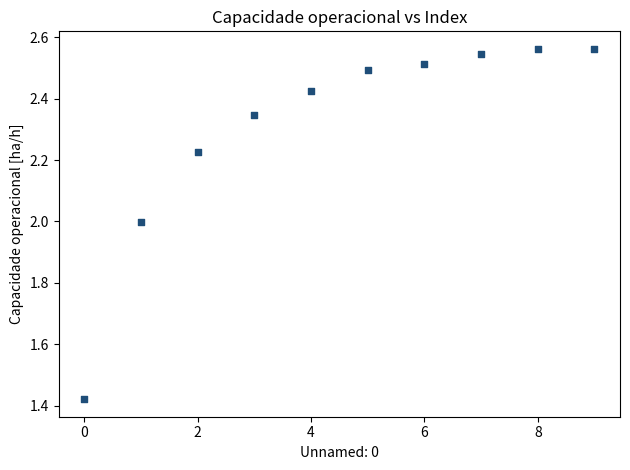

What is the range of Y values (max minus min)?

1.1